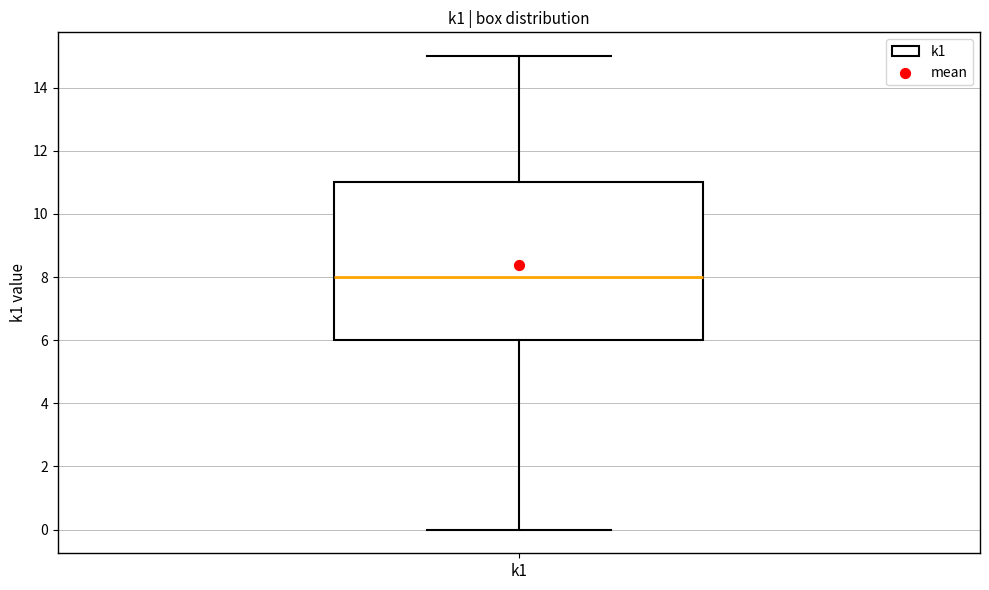

Where does the upper whisker of the box for k1 end on the y-axis? The values are not printed on the chart, so give them approximately, as read against the axis.

15